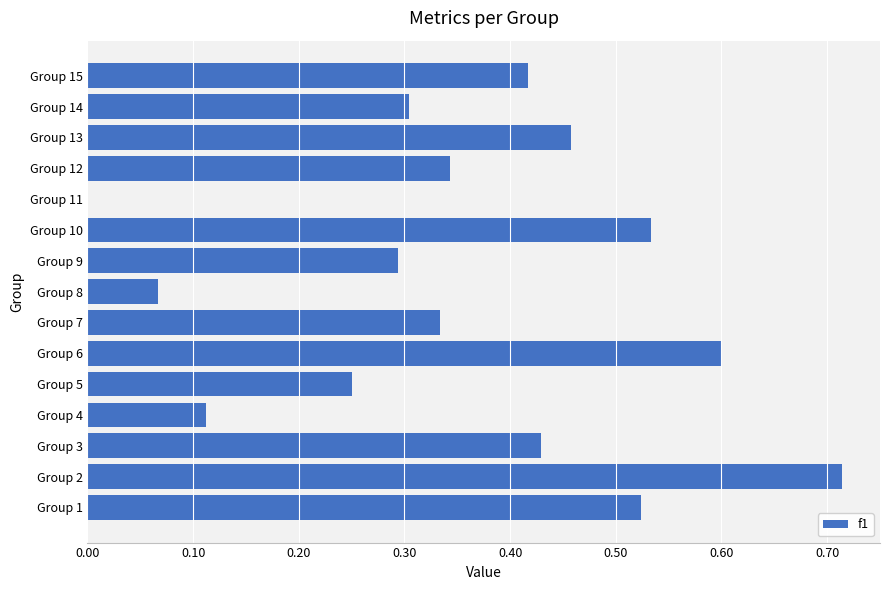

What is the sum of all values?

5.4